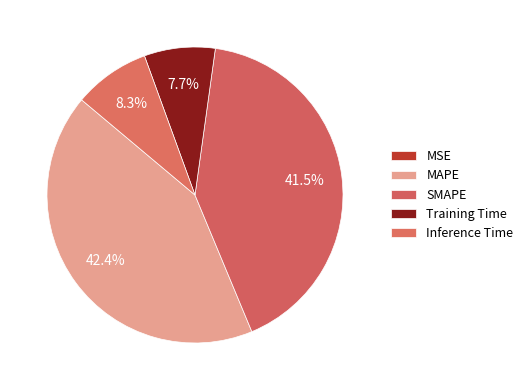

The Training Time slice represents 17% of the pie. True or false?

False